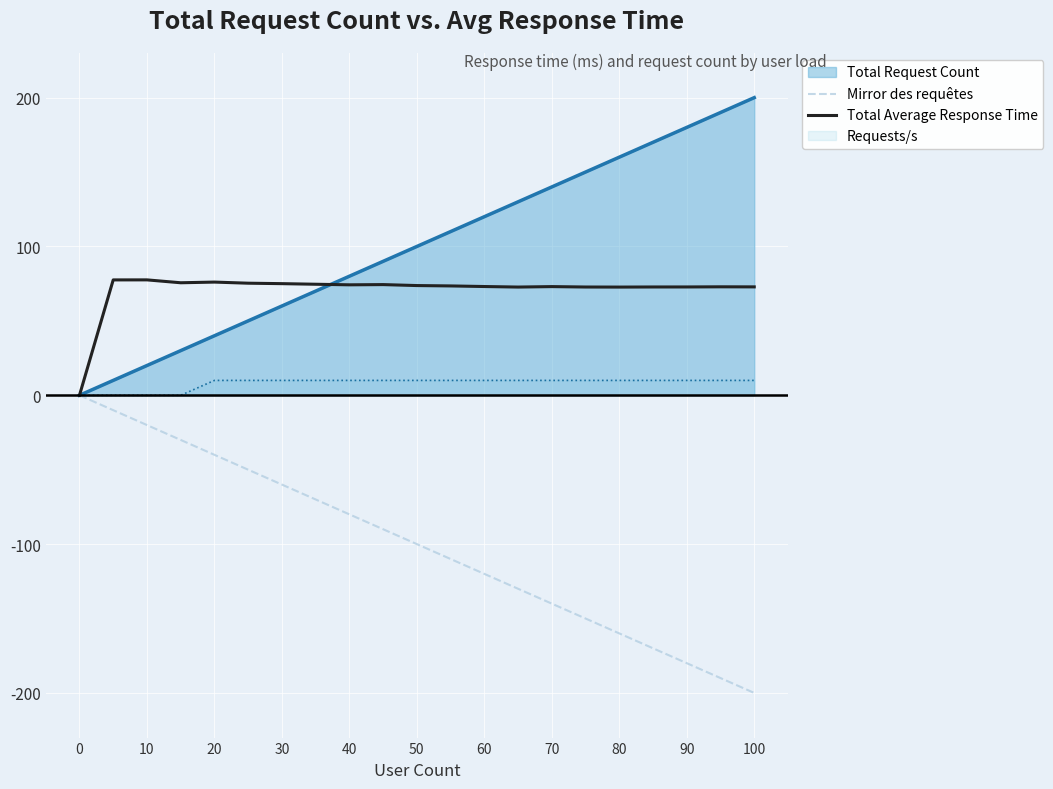

Is it true that Mirror des requêtes equals -50.7 at 30?

False